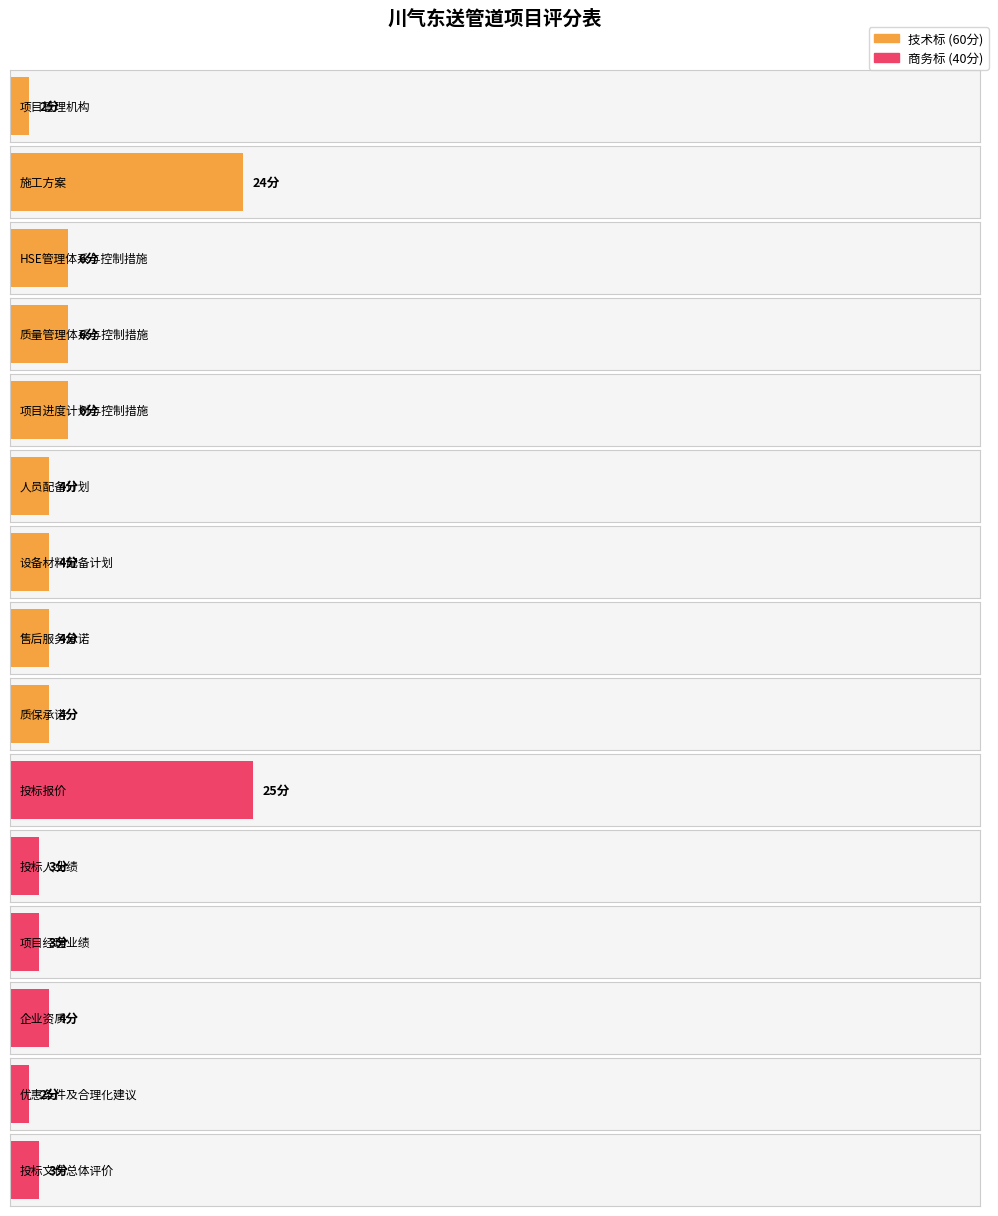

Rank the categories by value from lowest to highest.

项目管理机构, 优惠条件及合理化建议, 投标人业绩, 项目经理业绩, 投标文件总体评价, 人员配备计划, 设备材料配备计划, 售后服务承诺, 质保承诺, 企业资质, HSE管理体系与控制措施, 质量管理体系与控制措施, 项目进度计划与控制措施, 施工方案, 投标报价